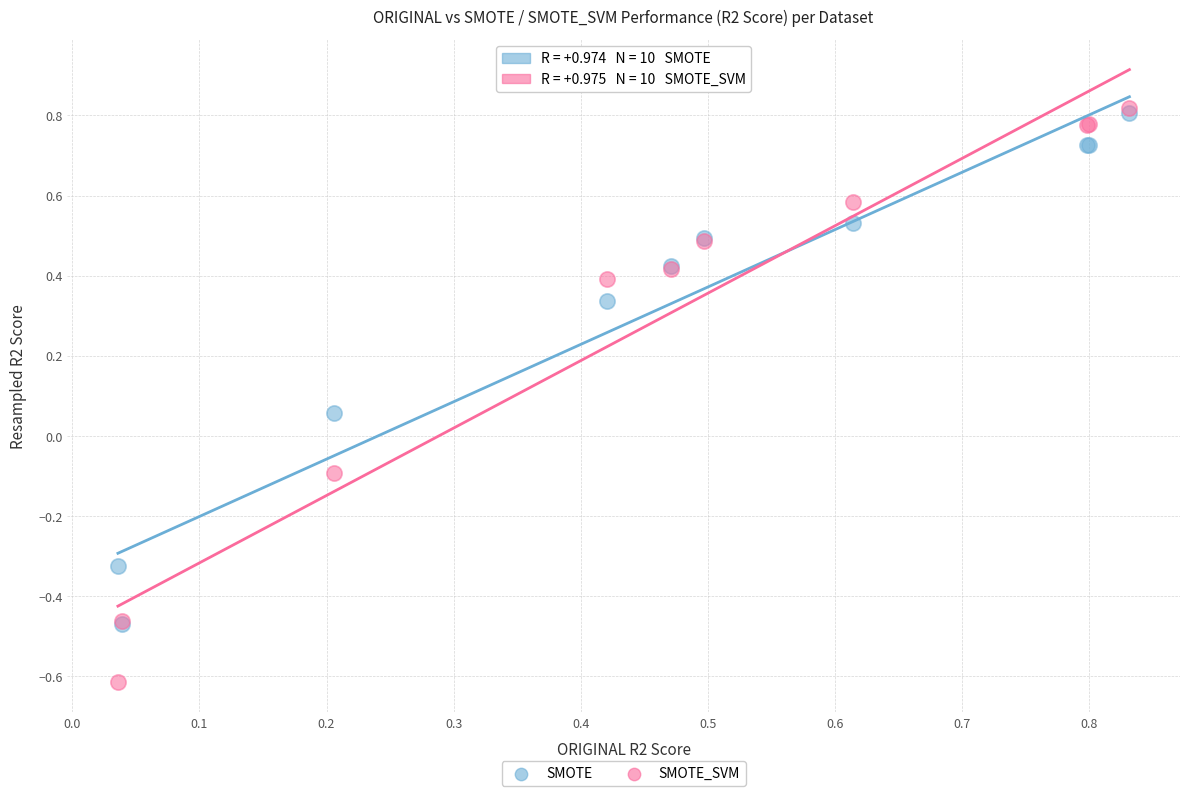

Which series has the widest spread of Y values?

SMOTE_SVM